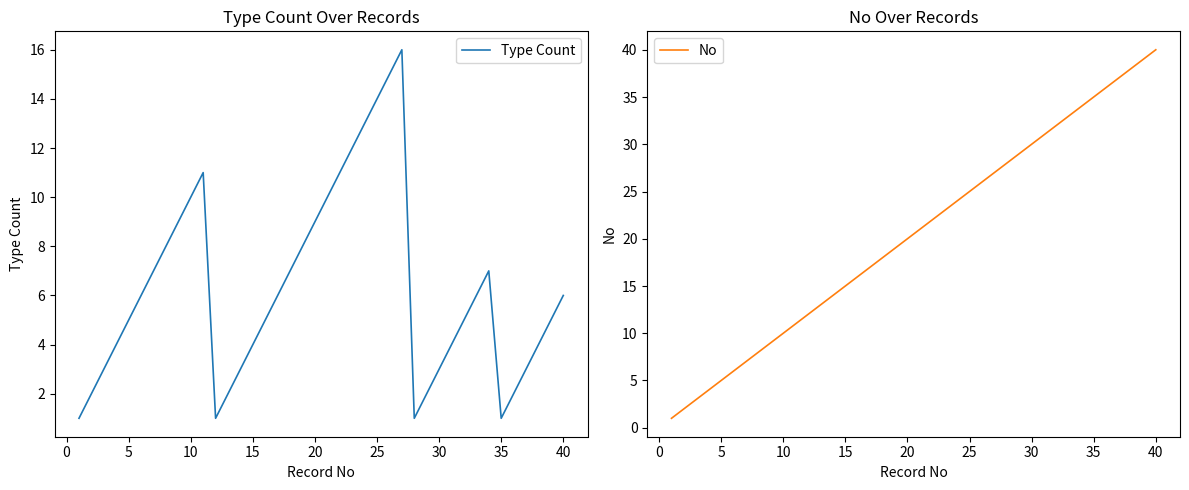

Rank the series by their maximum value, from highest to lowest.

No, Type Count